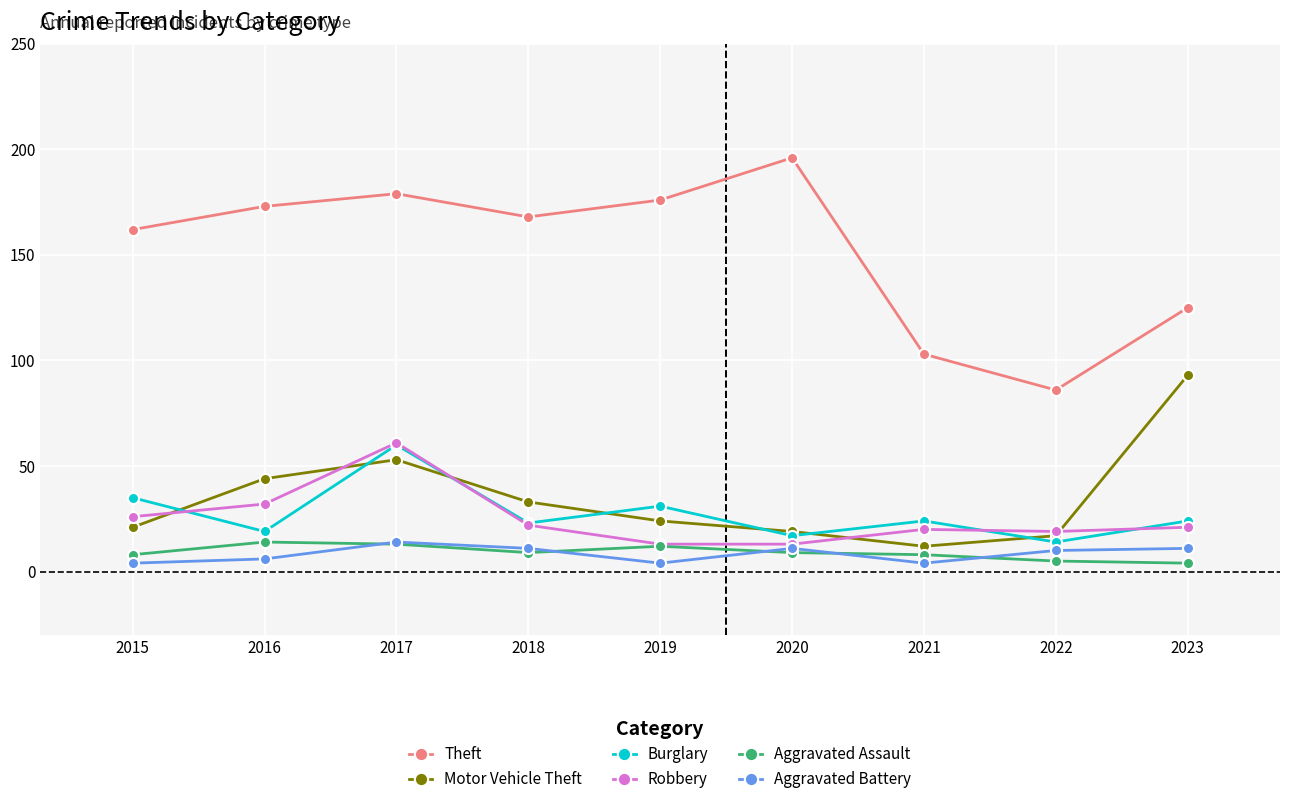

At which category is the sum across all series the highest?

2017